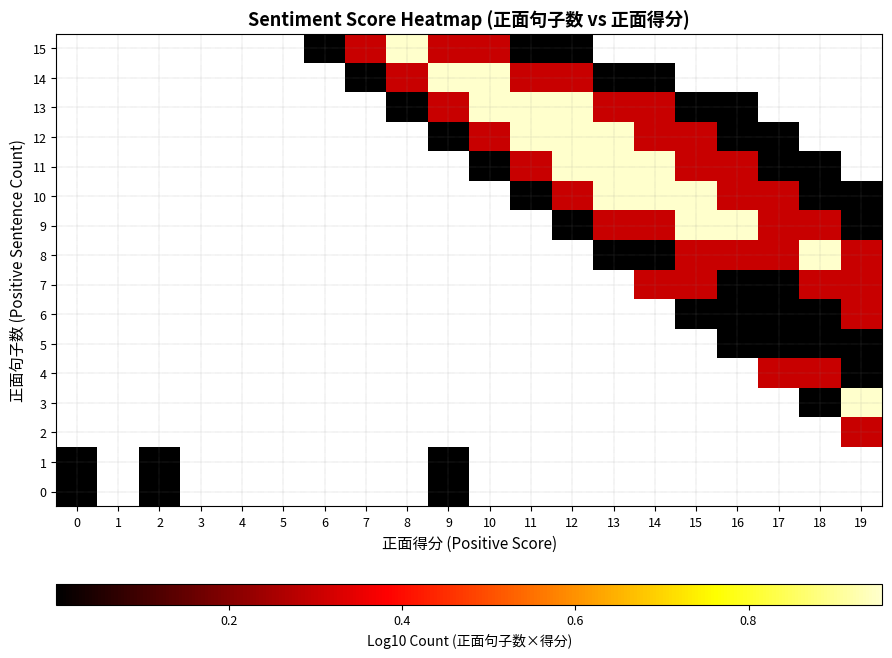

List the labels in order of 5 value, largest first.

0, 1, 2, 3, 4, 5, 6, 7, 8, 9, 10, 11, 12, 13, 14, 15, 16, 17, 18, 19